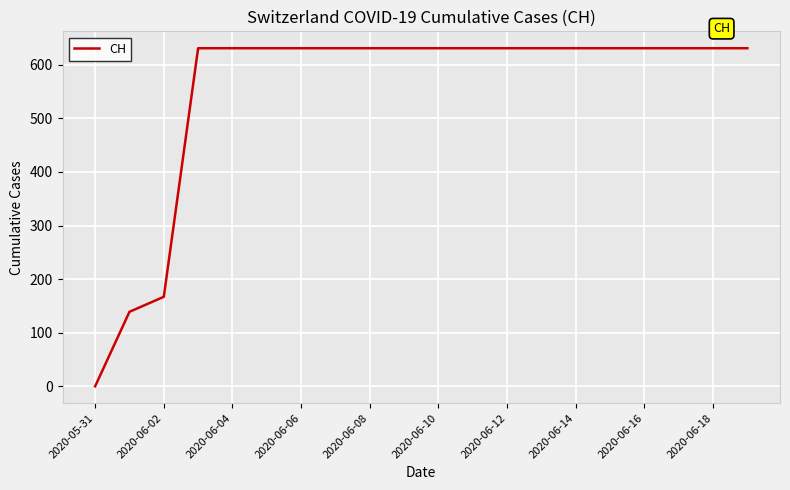

What is the difference between the maximum and minimum values?

631